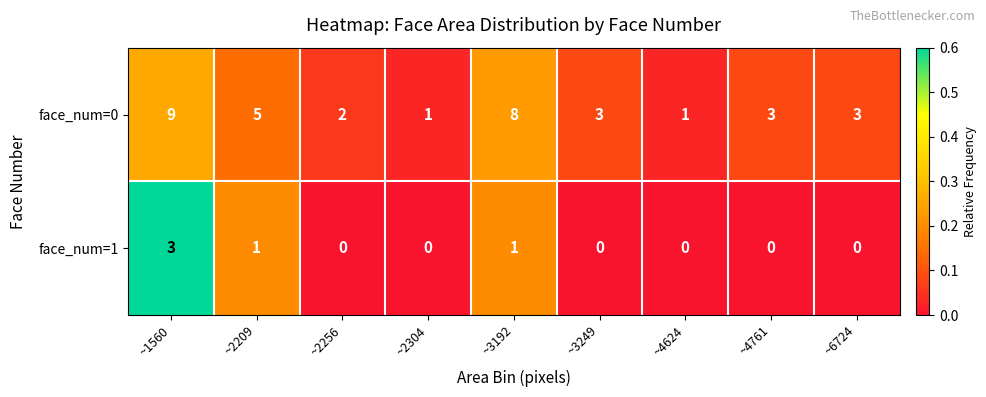

How many face_num=0 values are between 2 and 5?

5